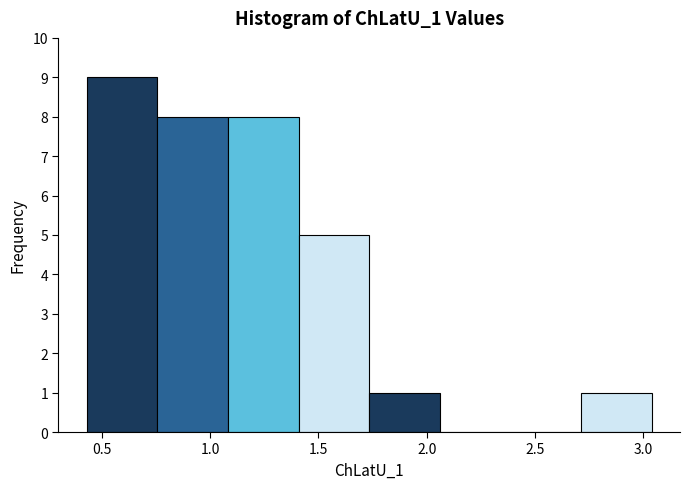

What is the height of the bar covering 0.75 to 1.10 on the x-axis? Neither the bar edges nor the heights are printed on the chart, so give them approximately, as read against the axes.

8